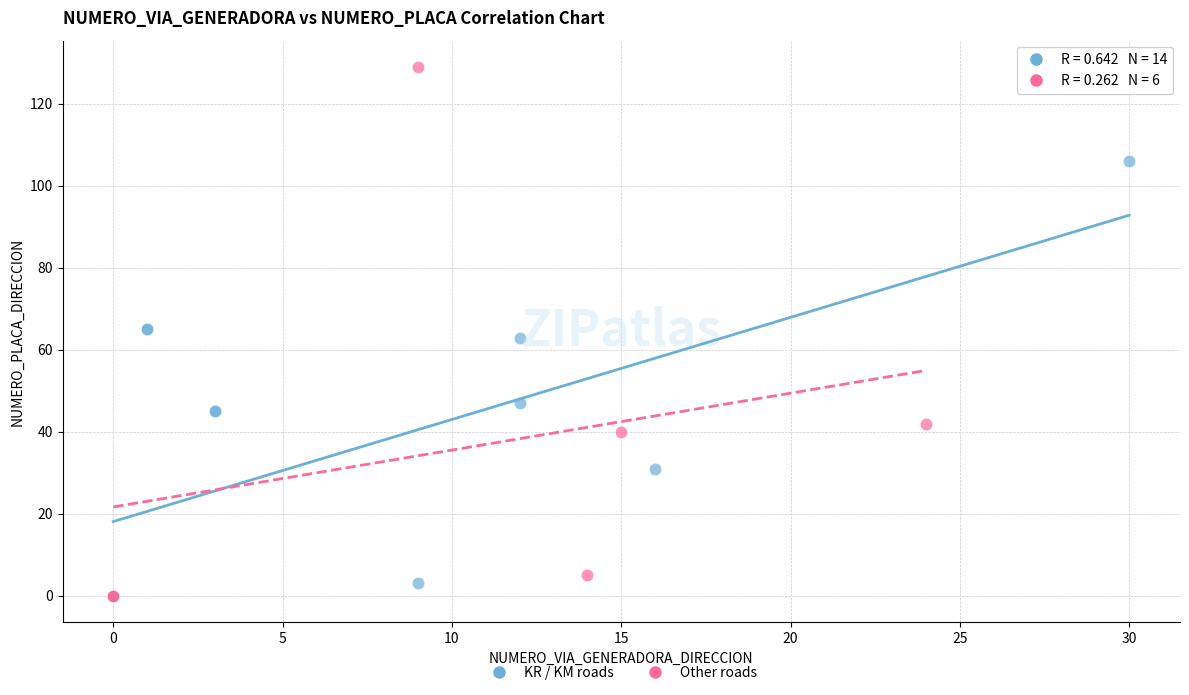

What are all the series names shown in the legend?

KR / KM roads, Other roads